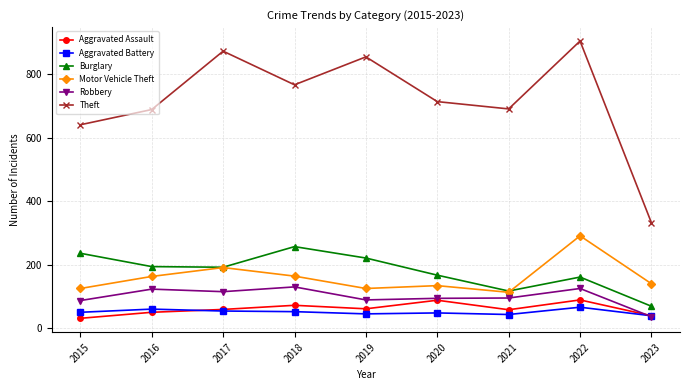

What is the value of the Theft point at the 3rd from the left?

873